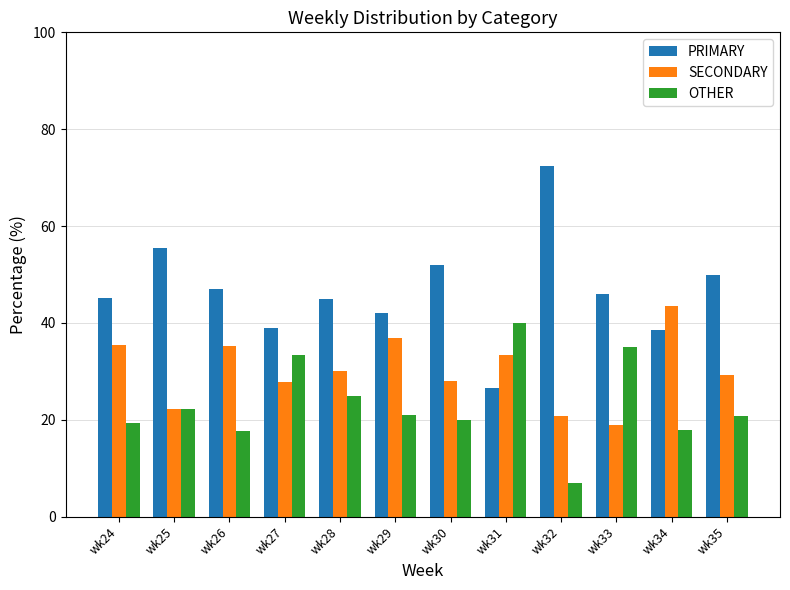

Rank the series by their maximum value, from lowest to highest.

OTHER, SECONDARY, PRIMARY